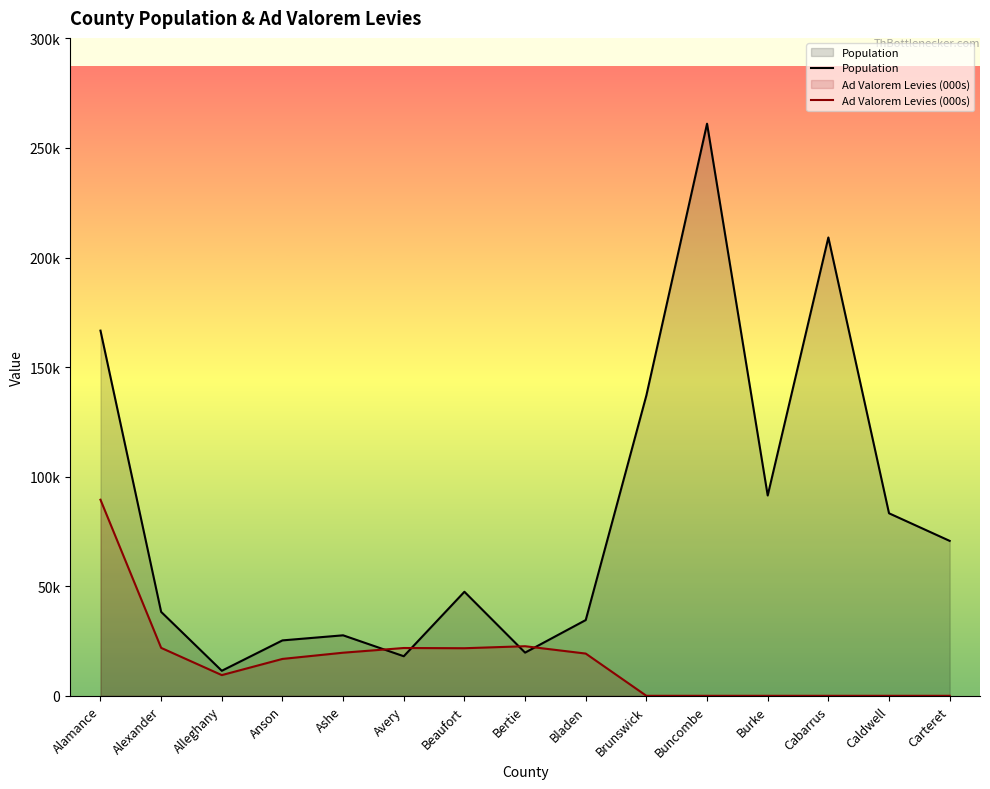

Which series changed the most between Alamance and Avery?

Population